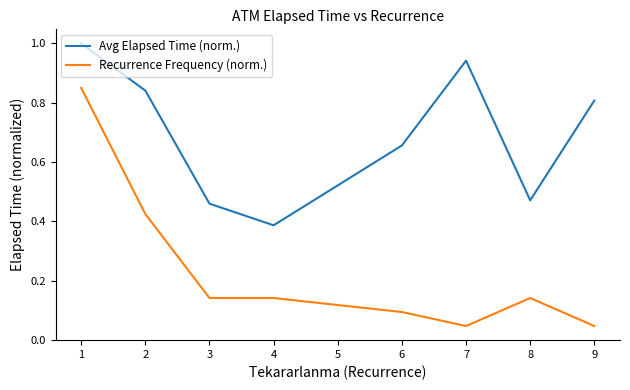

True or false: Avg Elapsed Time (norm.) and Recurrence Frequency (norm.) cross at least once.

False